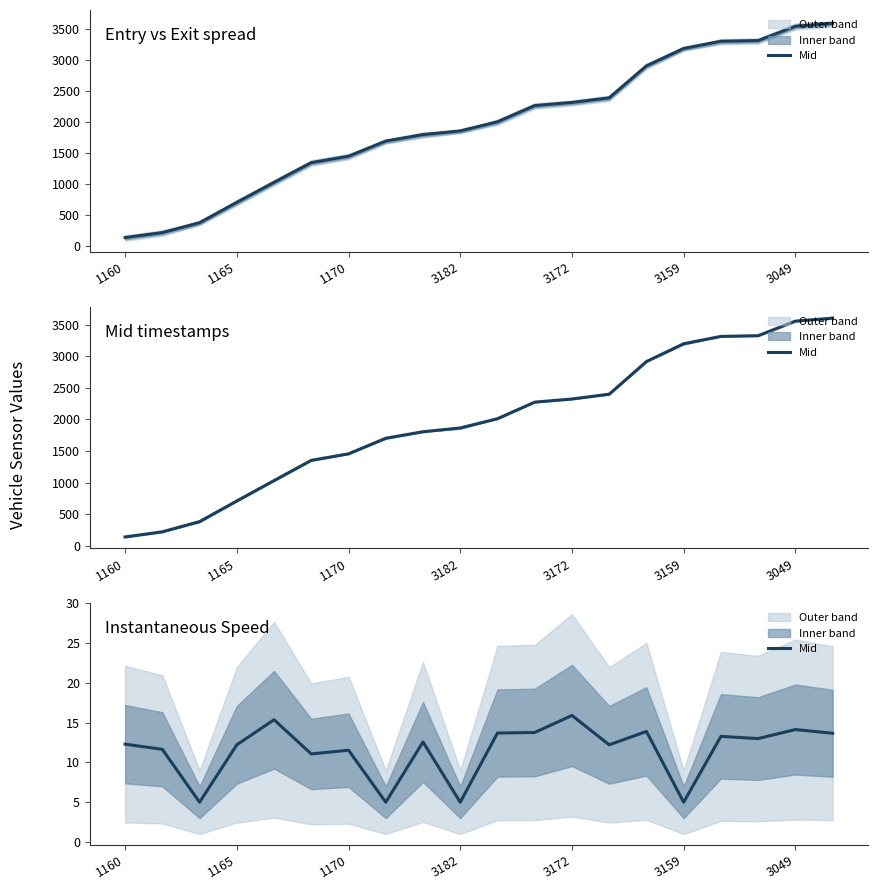

The chart shows a value of 5.0 at 3159. True or false?

True